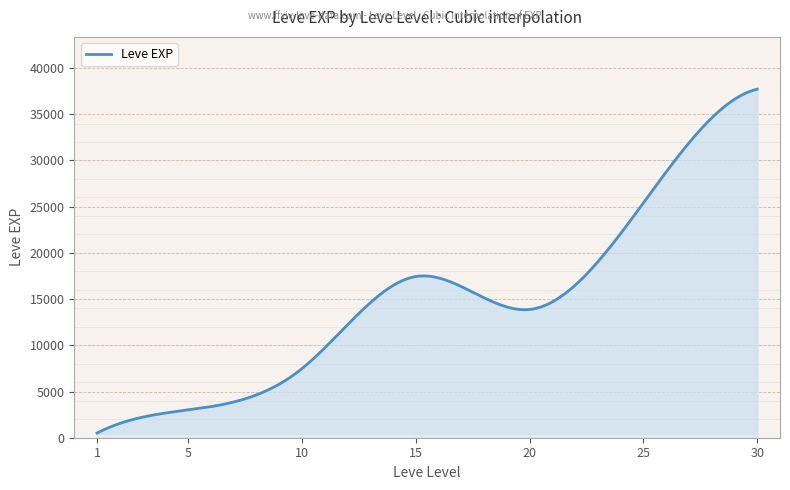

What is the maximum value shown in the chart?

37715.0